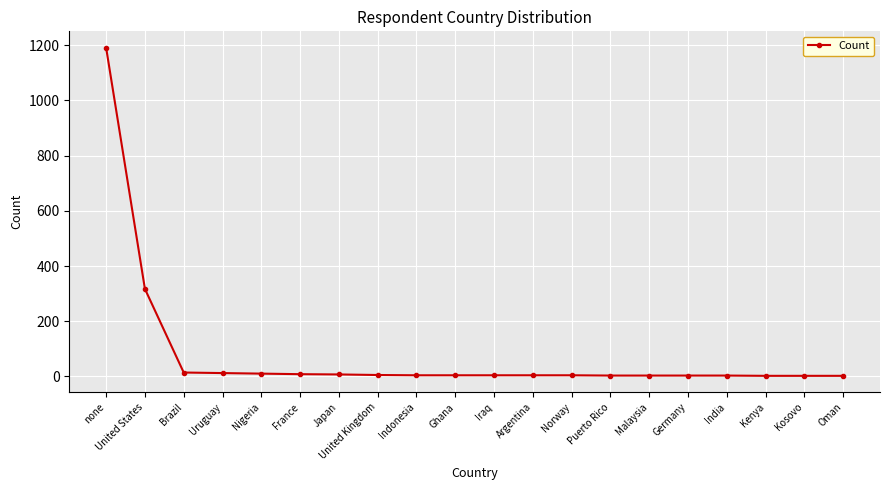

How many lines are shown in the chart?

1